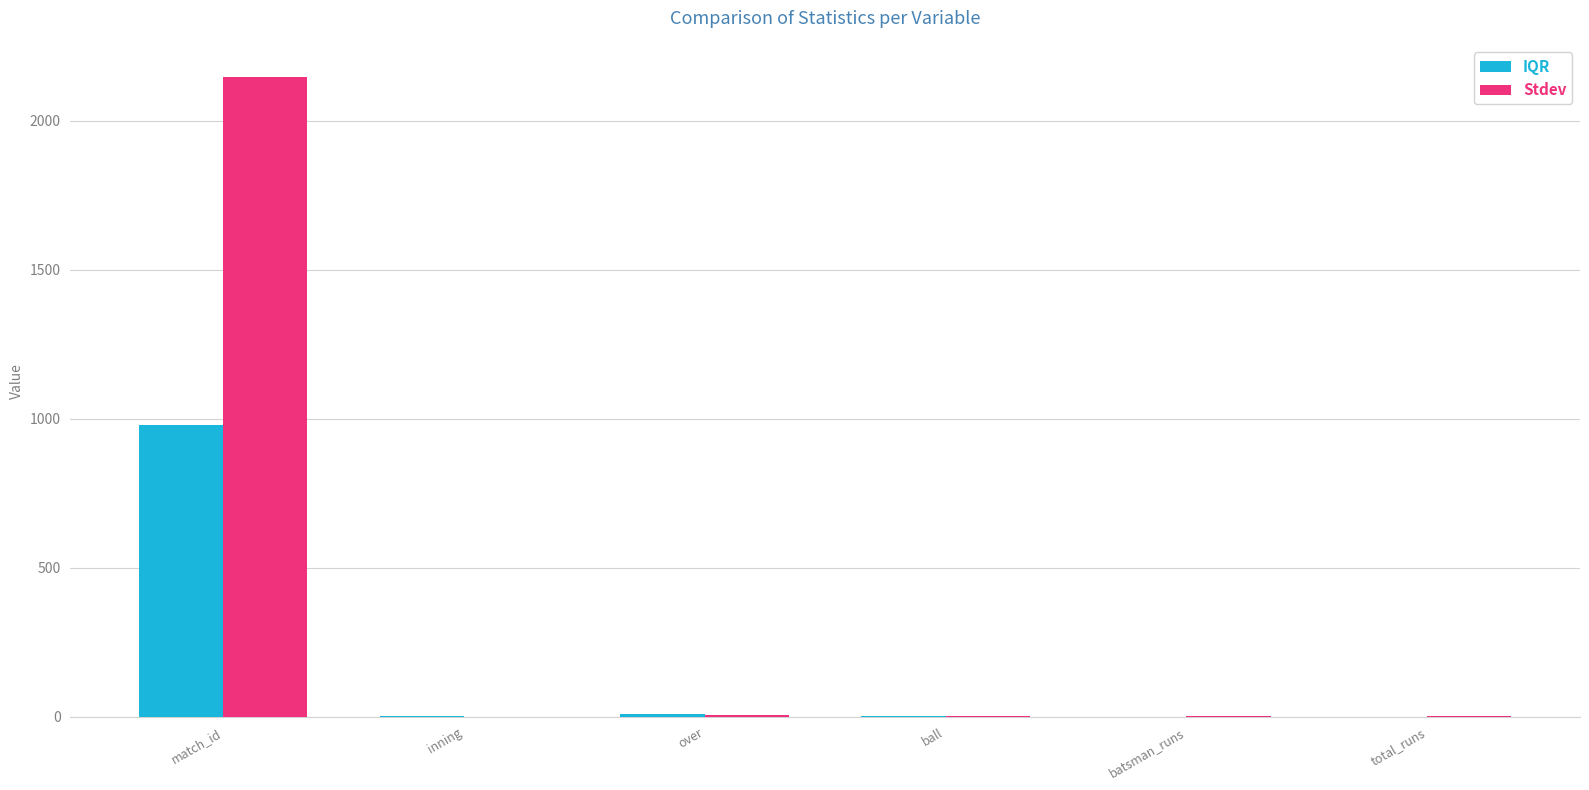

True or false: Stdev has a value of 1486.9 at match_id.

False